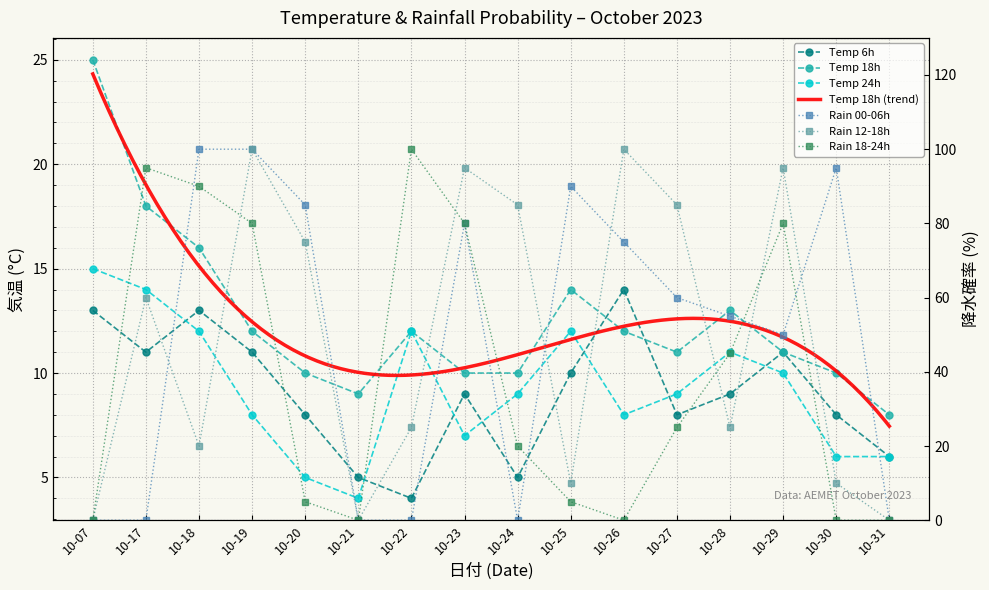

At which category is the sum across all series the highest?

10-19